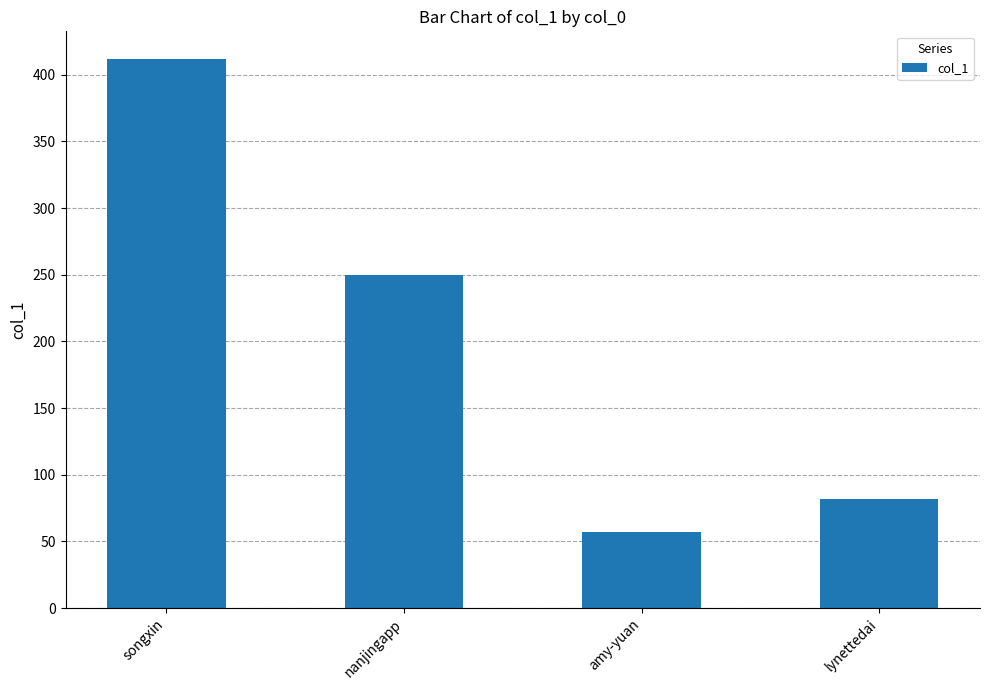

What is the average value?

200